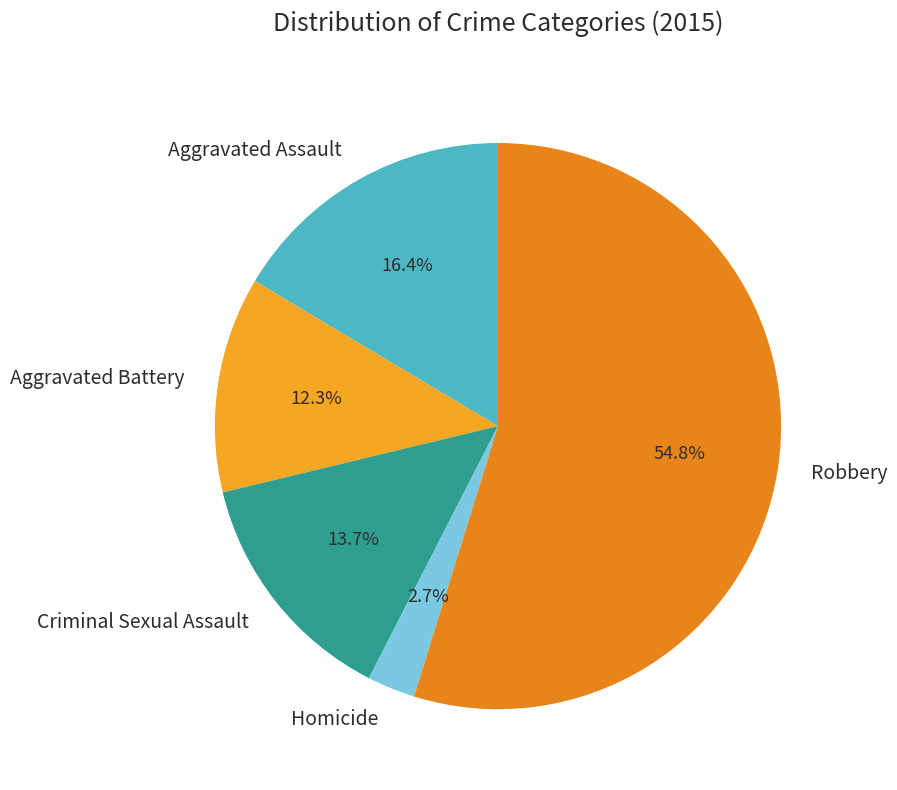

Which category accounts for the majority?

Robbery